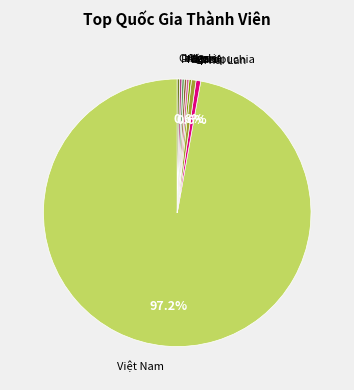

Rank the categories by value from lowest to highest.

Brazil, Nga, Algeria, Iraq, Pháp, Canada, Thái Lan, Campuchia, Việt Nam